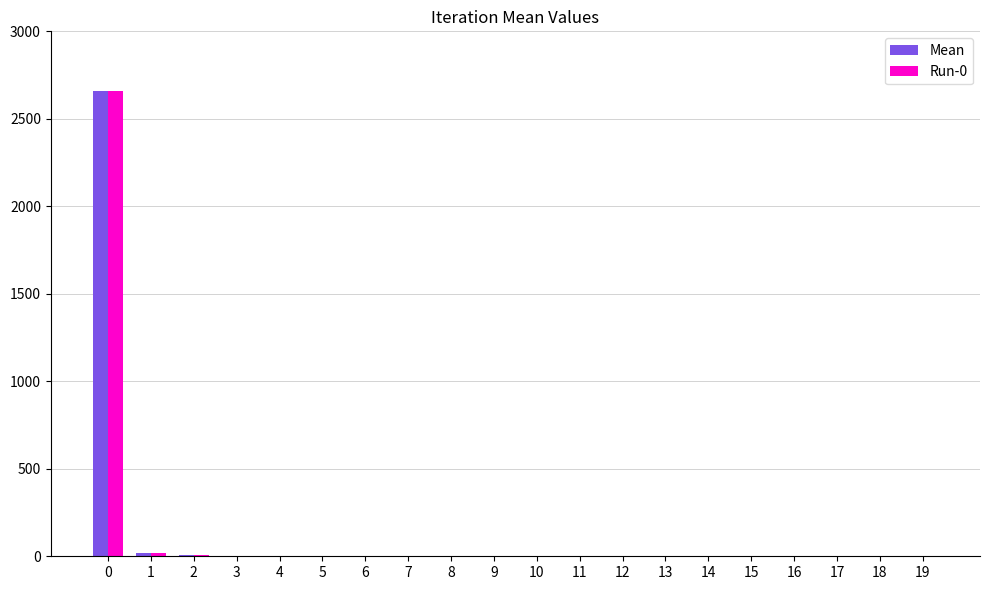

What is the total value across all series at 16?

1.3